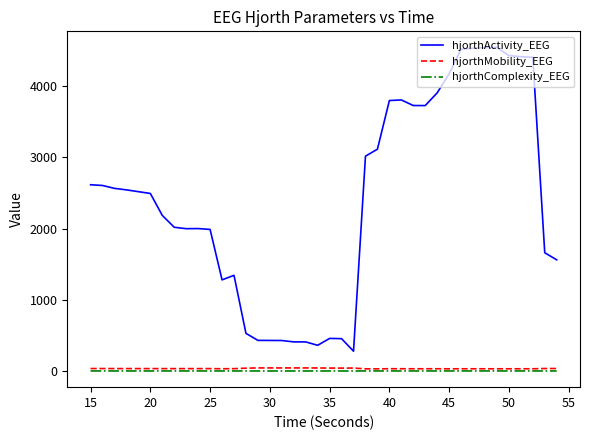

True or false: hjorthActivity_EEG and hjorthMobility_EEG cross at least once.

False